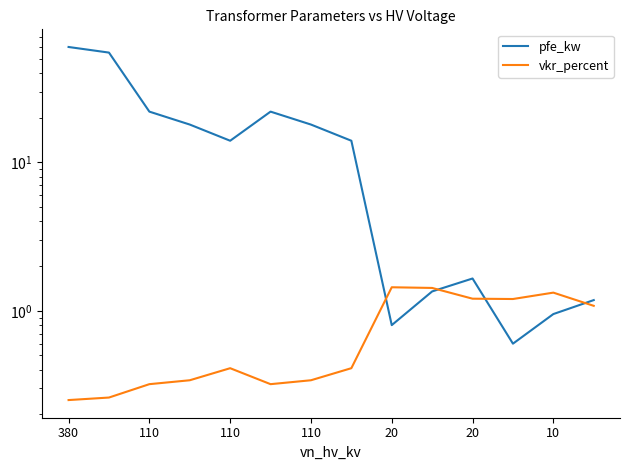

What is the maximum value shown in the chart?

60.0